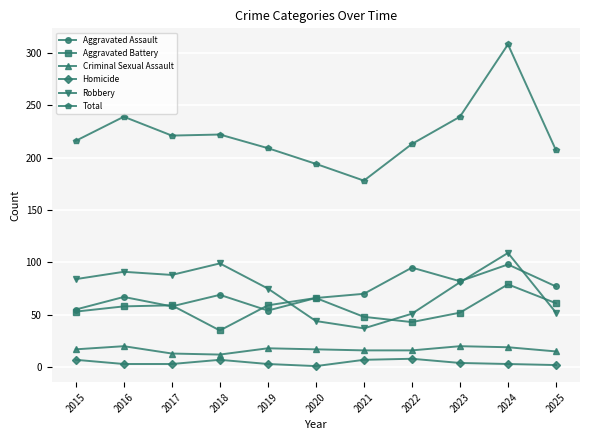

Does the chart display data point markers on the line(s)?

Yes